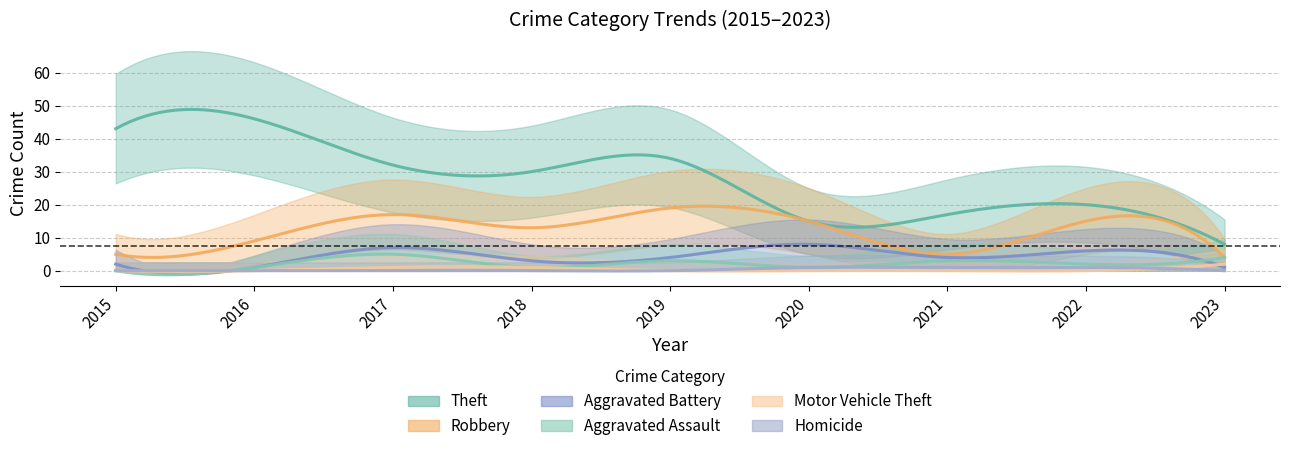

Between 2019 and 2022, which series saw the biggest shift?

Theft